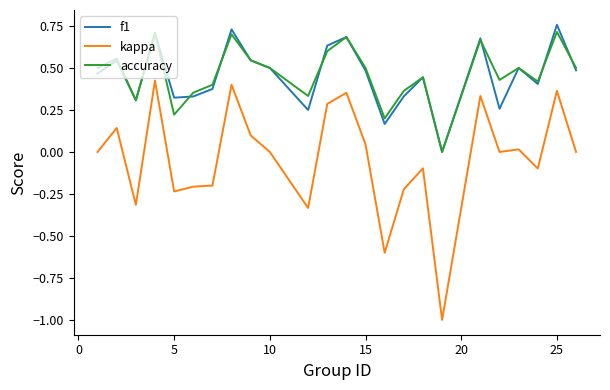

What is the sum of all accuracy values?

11.1